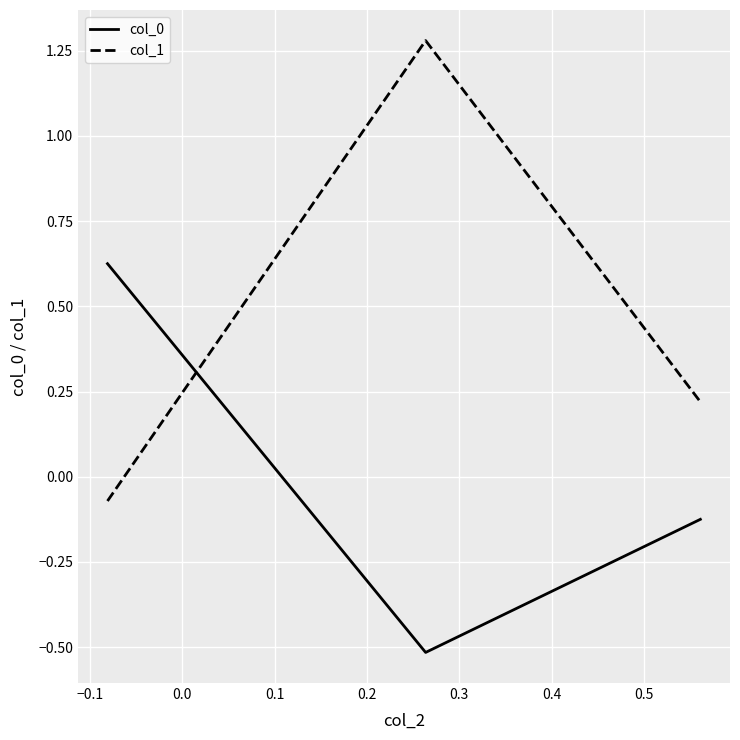

What are all the series names shown in the legend?

col_0, col_1